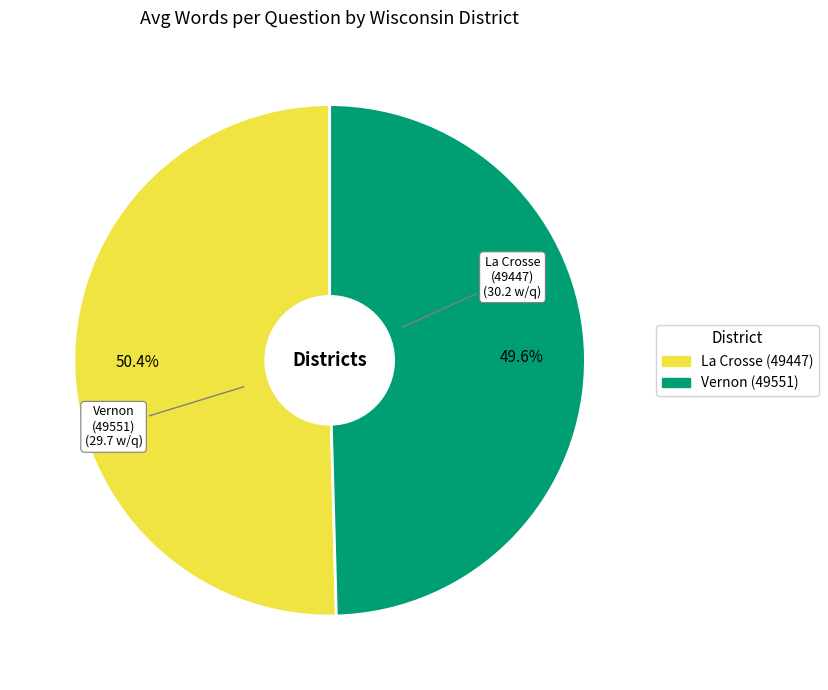

Is there a majority slice in this chart?

Yes